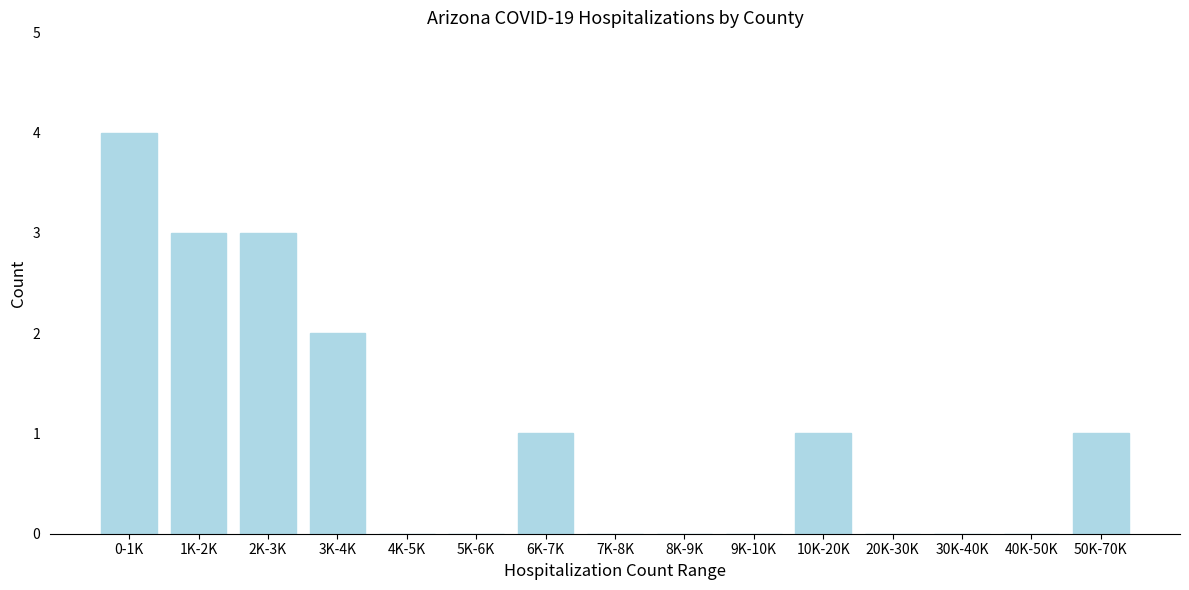

Reading right to left, extract all data points from this chart.

50K-70K=1	40K-50K=0	30K-40K=0	20K-30K=0	10K-20K=1	9K-10K=0	8K-9K=0	7K-8K=0	6K-7K=1	5K-6K=0	4K-5K=0	3K-4K=2	2K-3K=3	1K-2K=3	0-1K=4